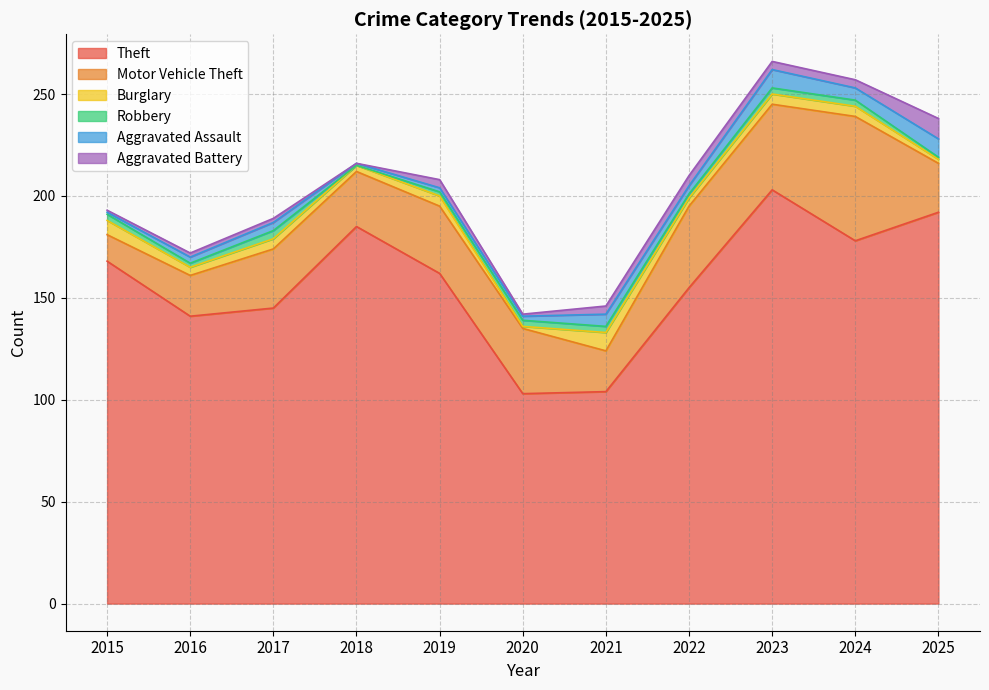

What is the total value across all series at 2025?

238